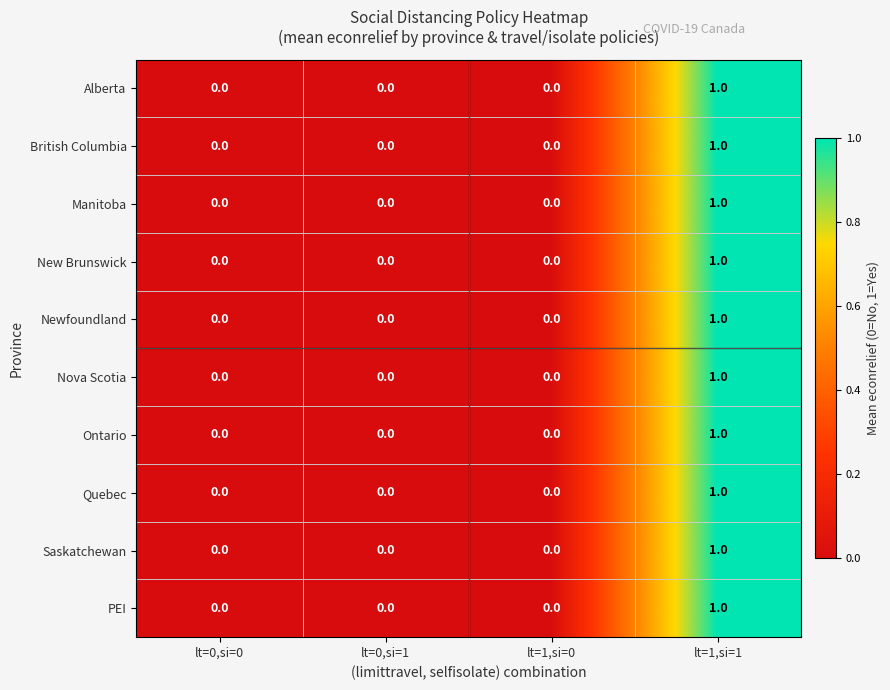

What is the total value across all series at lt=1,si=1?

10